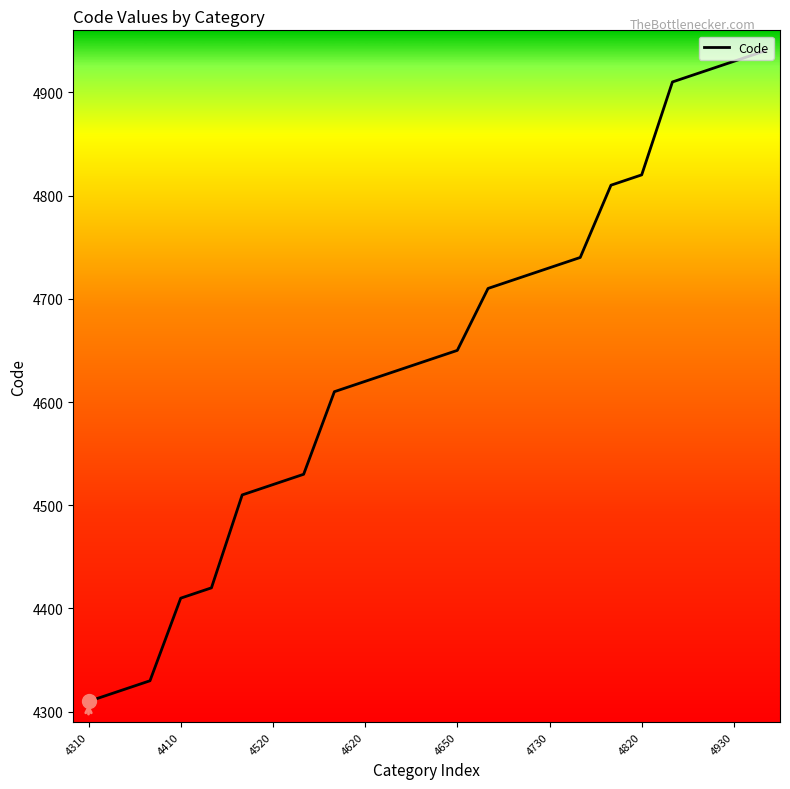

What is the smallest value displayed?

4310